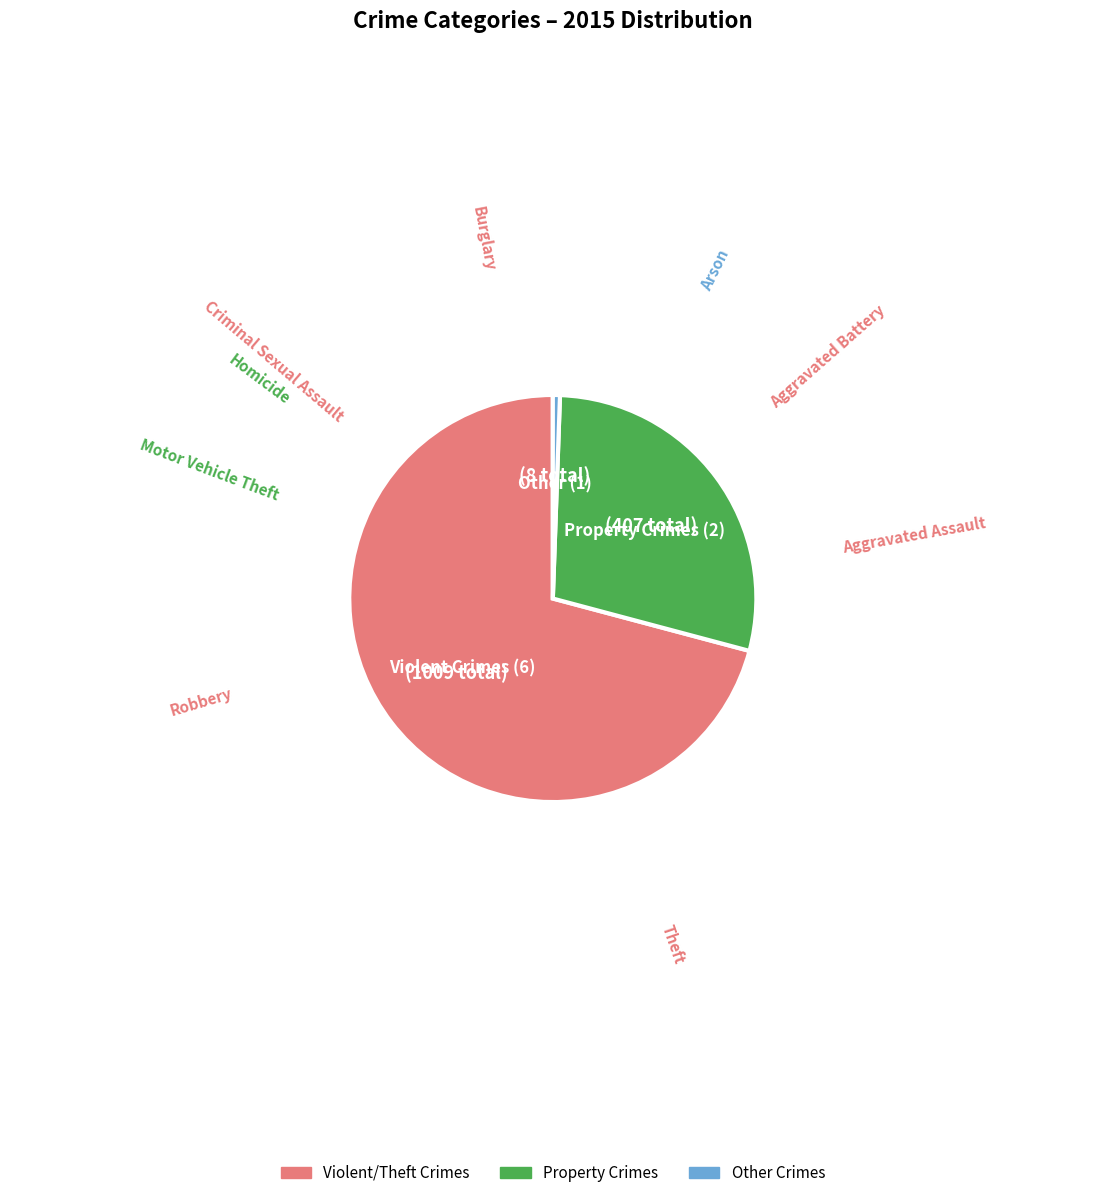

Is there any slice that represents more than half of the pie?

Yes